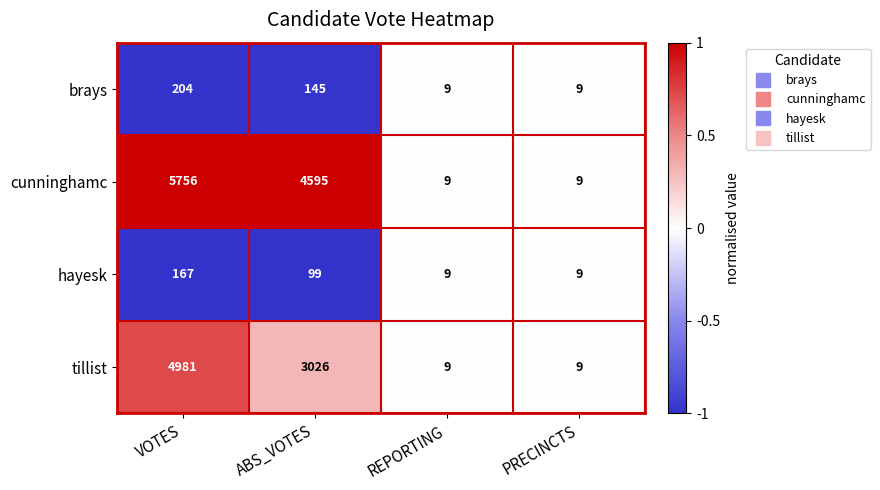

Reading left to right, extract all data points from this chart.

brays: 204	145	9	9
cunninghamc: 5756	4595	9	9
hayesk: 167	99	9	9
tillist: 4981	3026	9	9